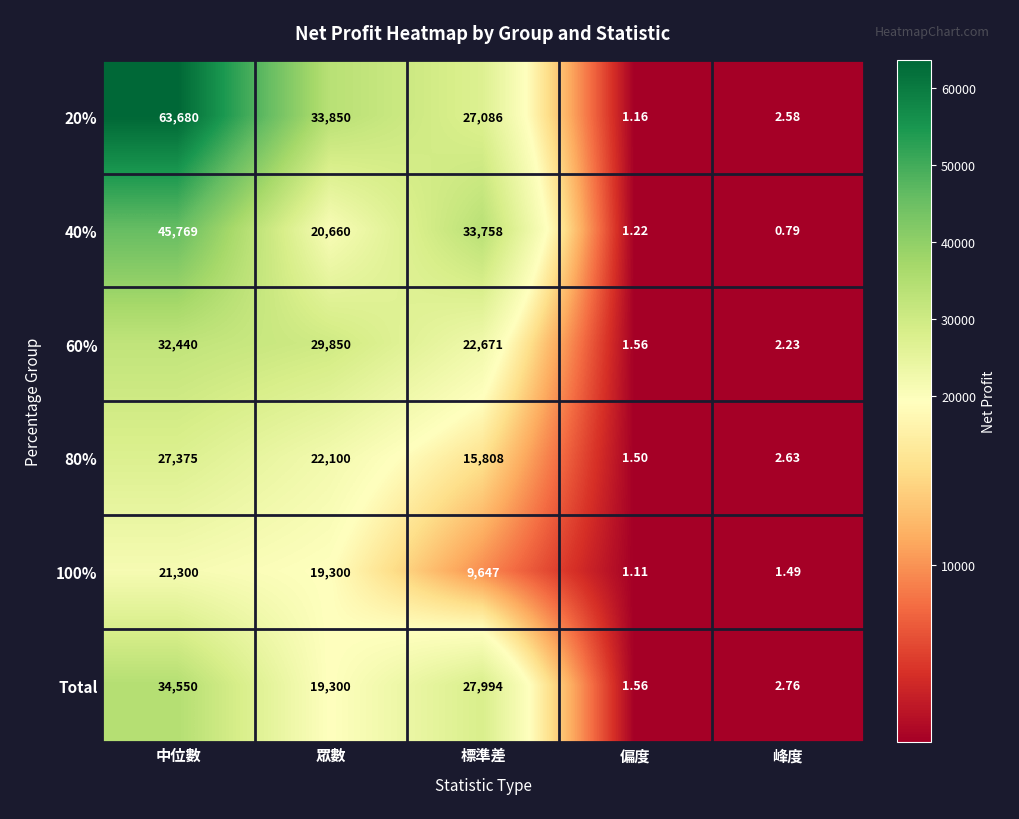

List the series in order of their peak value, lowest first.

100%, 80%, 60%, Total, 40%, 20%